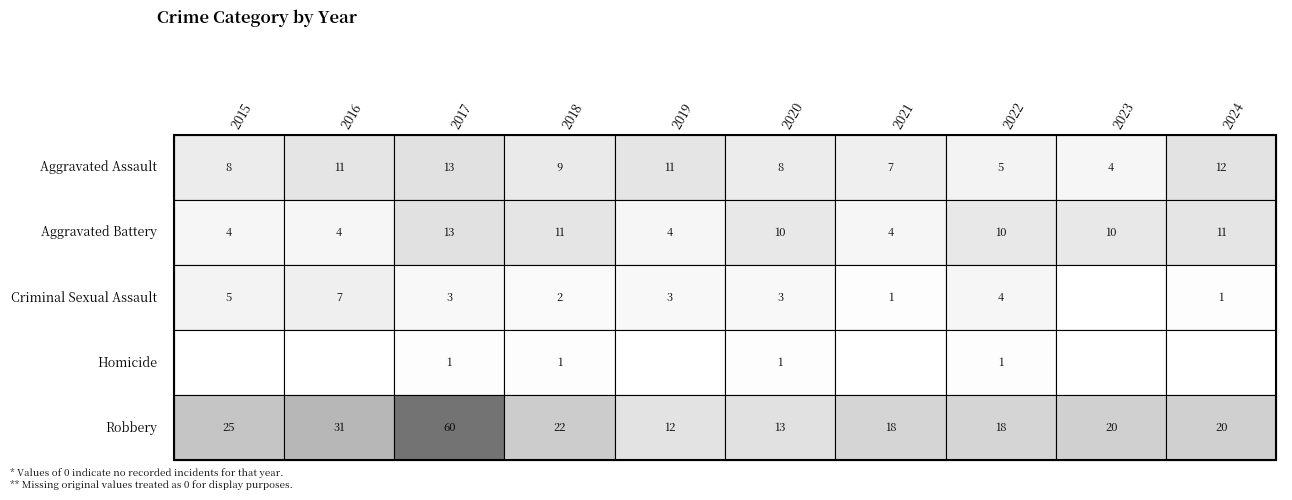

Which series changed the most between 2023 and 2024?

Aggravated Assault